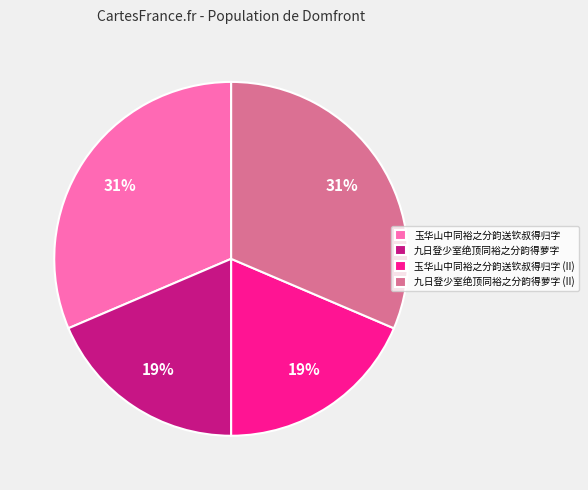

To the nearest percent, what portion does 九日登少室绝顶同裕之分韵得萝字 represent?

19%